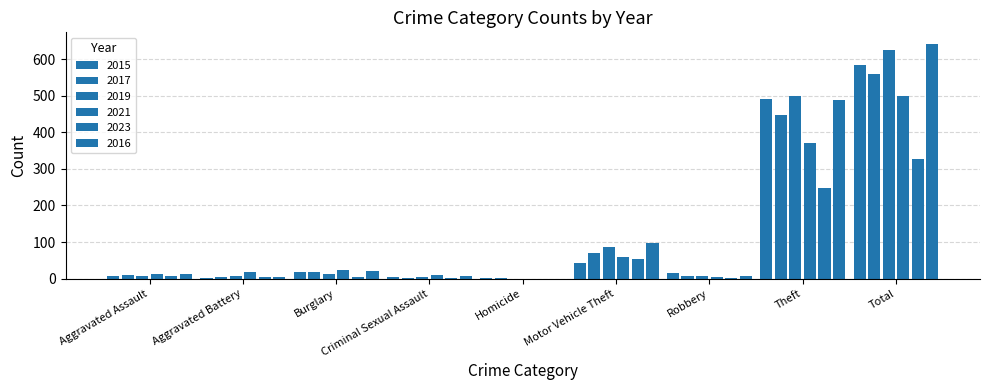

How many data points does each series have?

9